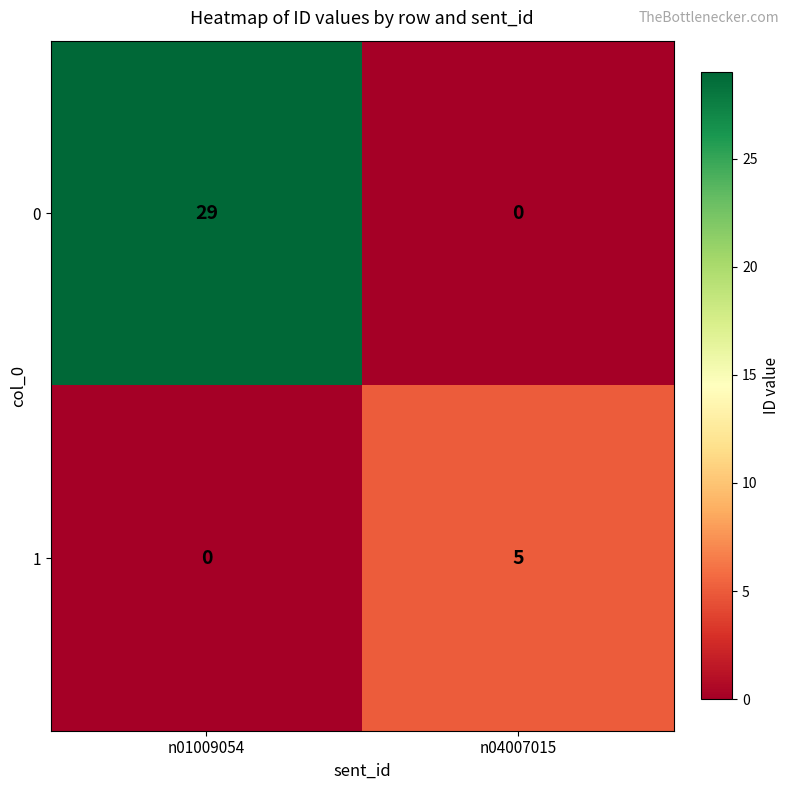

Reading right to left, what are all the values shown in this chart?

0: 0	29
1: 5	0